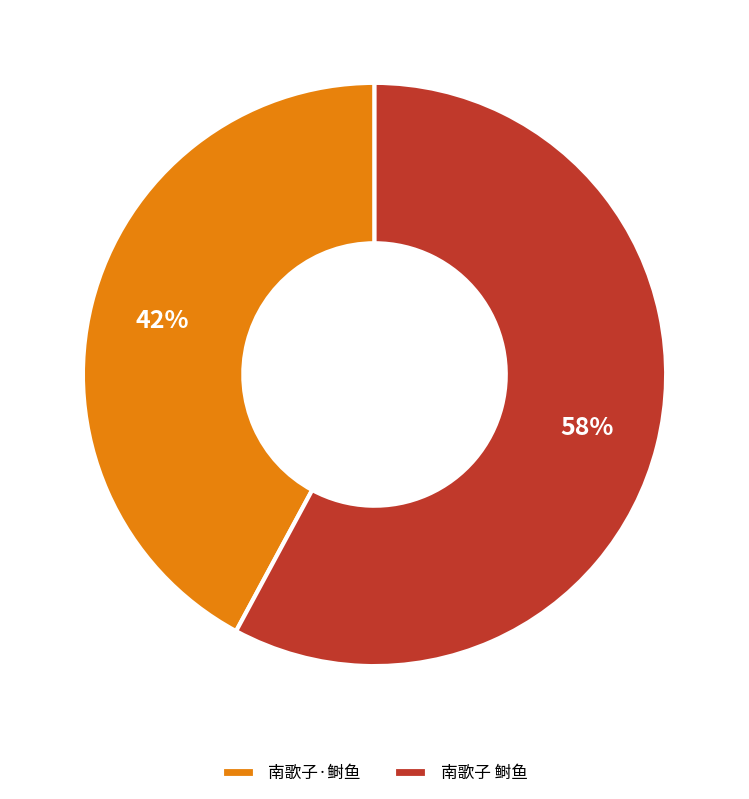

What percentage is the 南歌子 鲥鱼 slice, to the nearest percent?

58%